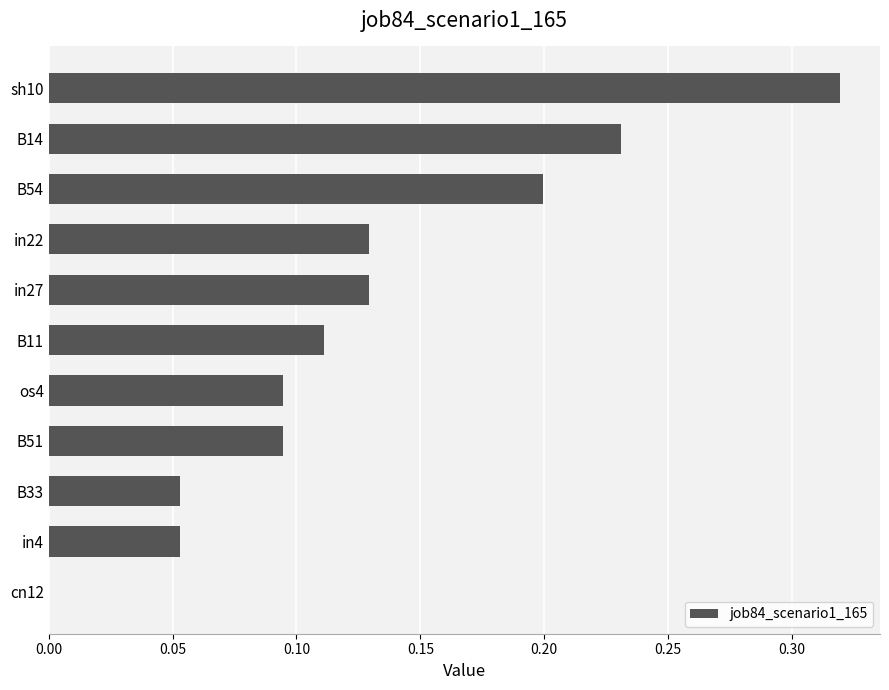

The chart shows a value of 0.3 at B54. True or false?

False